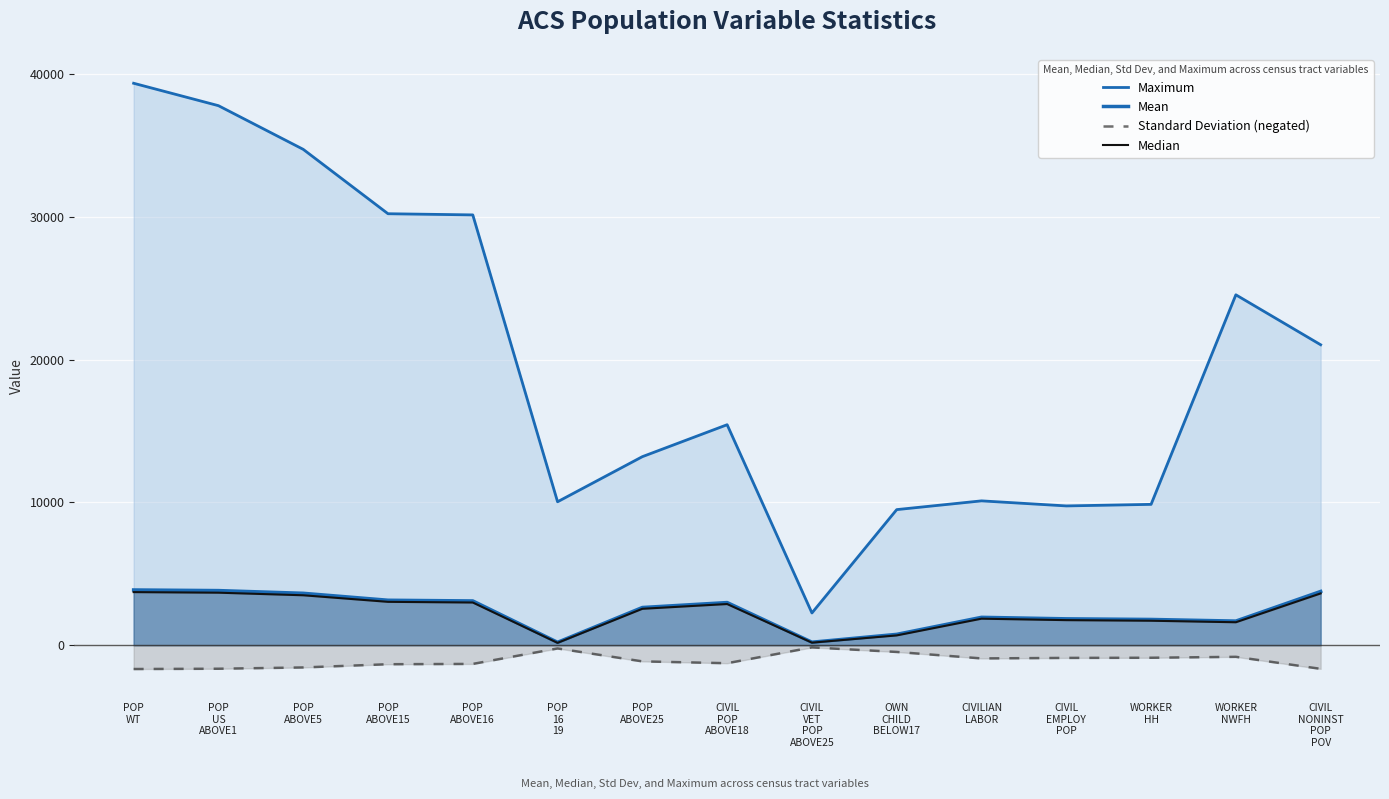

What is the label of the 6th point from the right?

OWN
CHILD
BELOW17